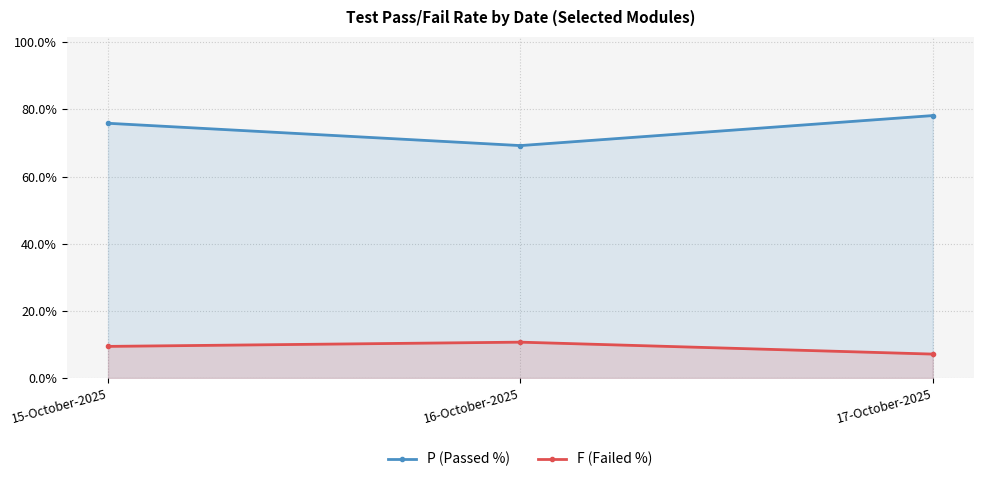

Which category has the lowest value across all series?

17-October-2025